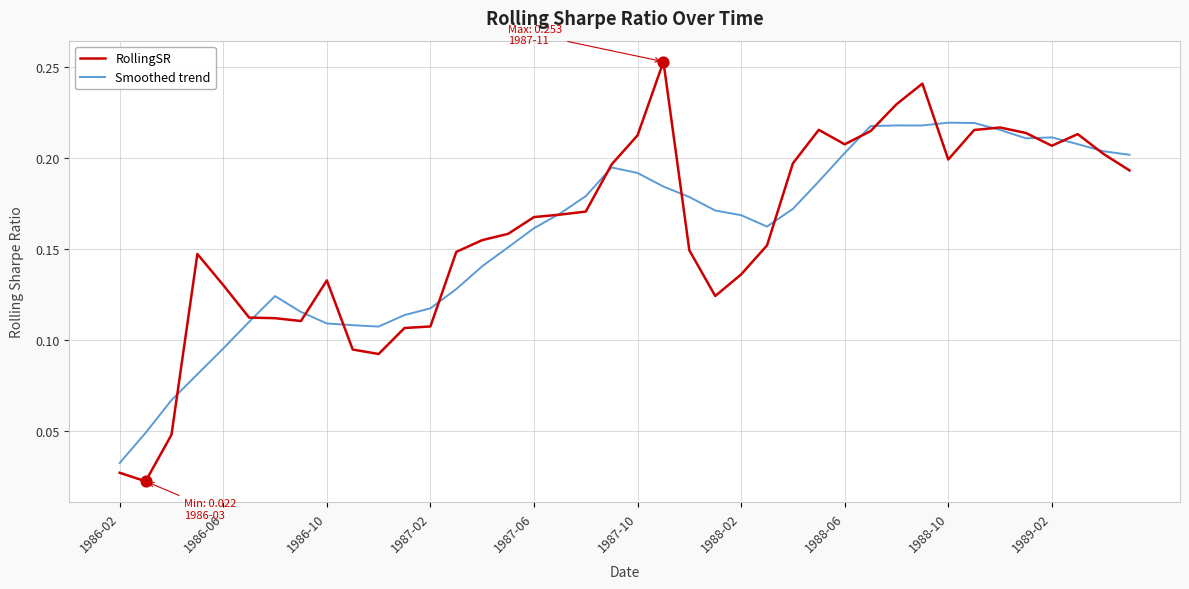

At how many categories does at least one series exceed 0?

40